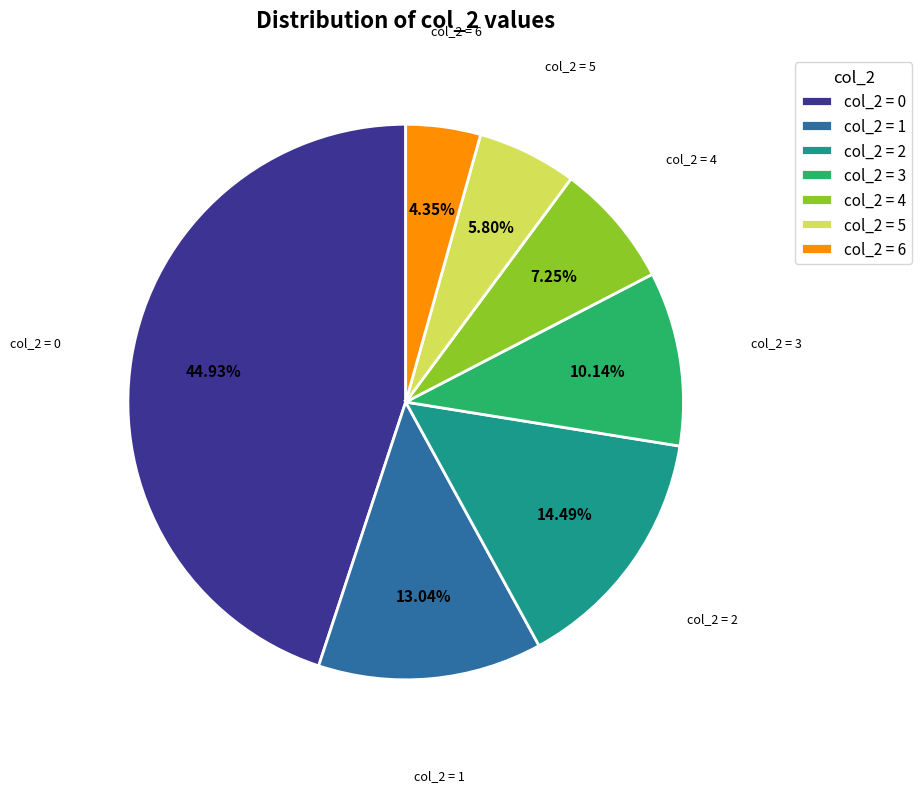

Is there any slice that represents more than half of the pie?

No